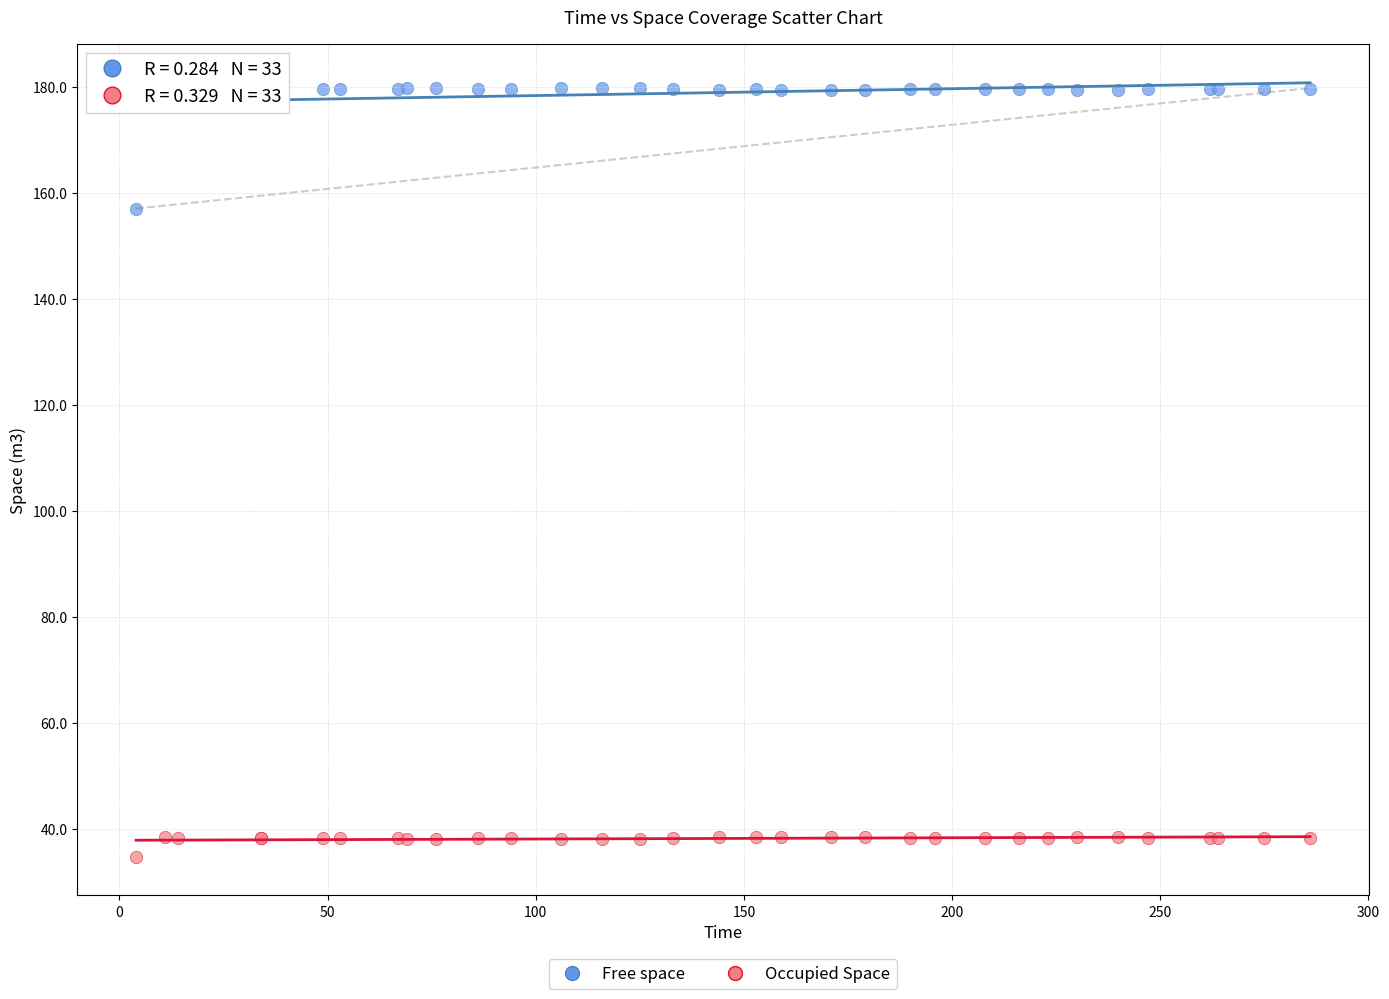

Which series contains the highest Y value?

Free space